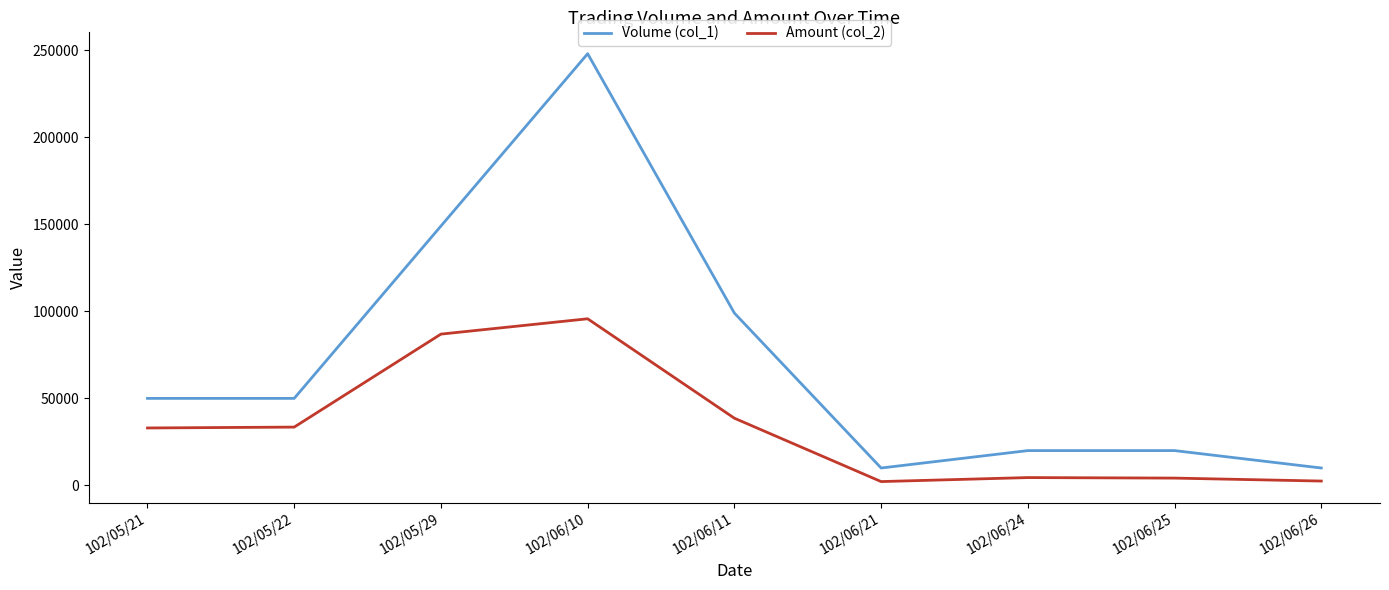

Rank the series at 102/05/22 from highest to lowest value.

Volume (col_1), Amount (col_2)